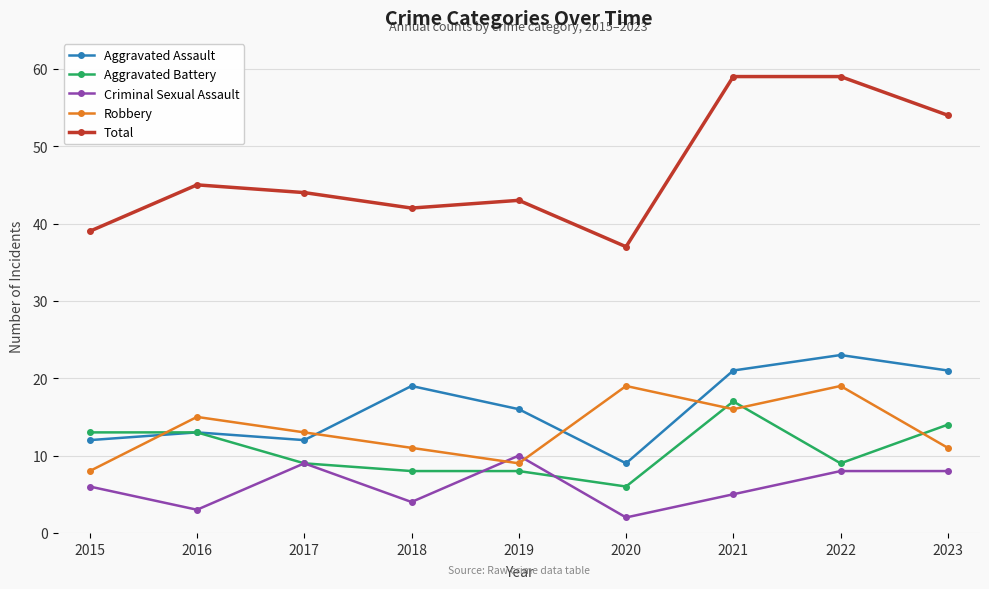

What is the difference between the highest and lowest values at 2019?

35